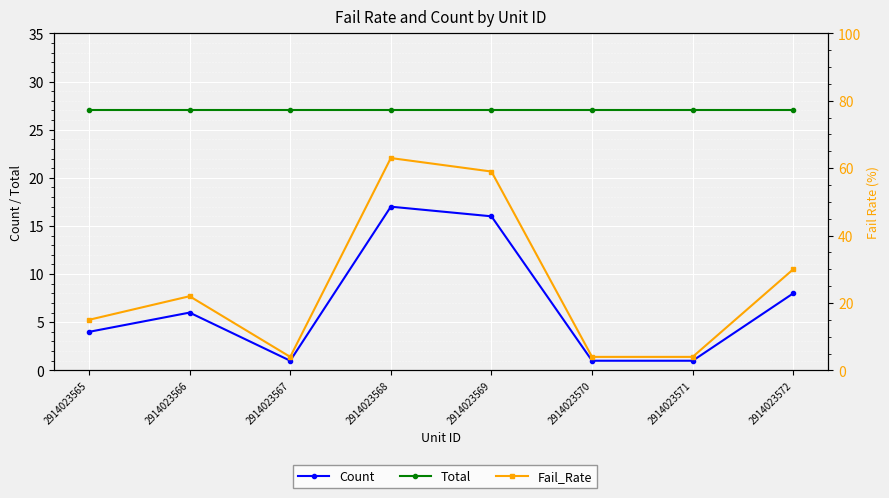

How many interior local peaks does the Fail_Rate series have?

2